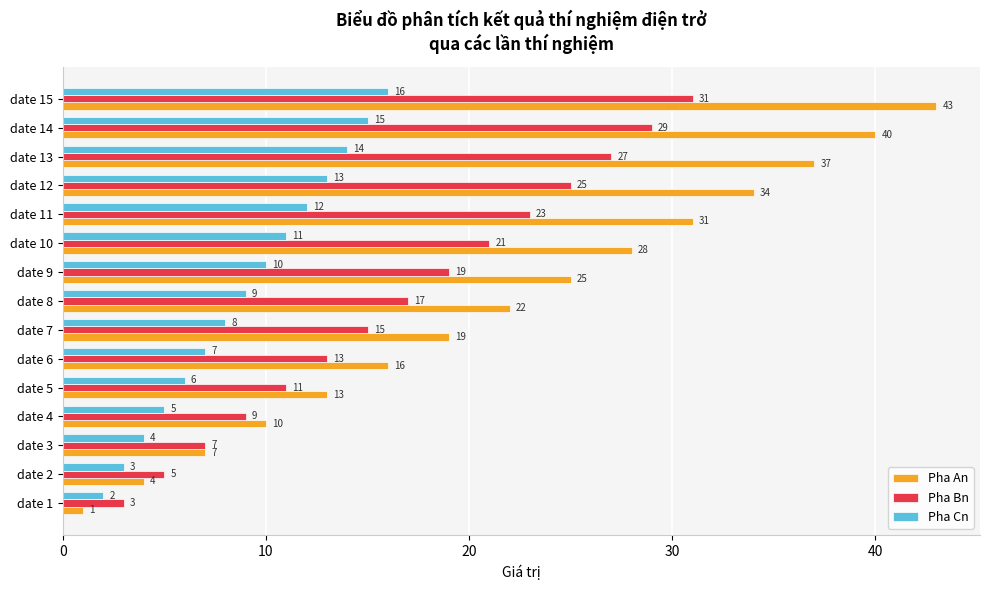

Which series has the widest spread of values?

Pha An